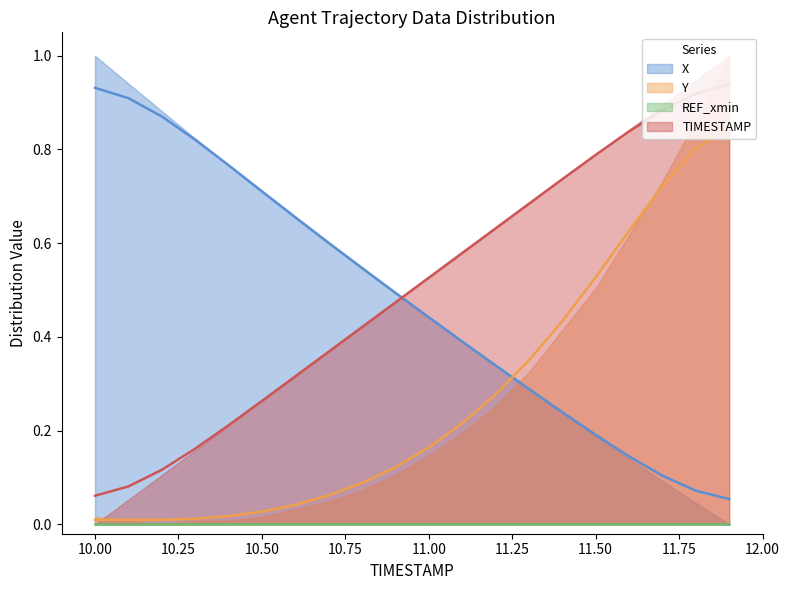

What is the difference between the Y values at 11.7 and 10.8?

0.6